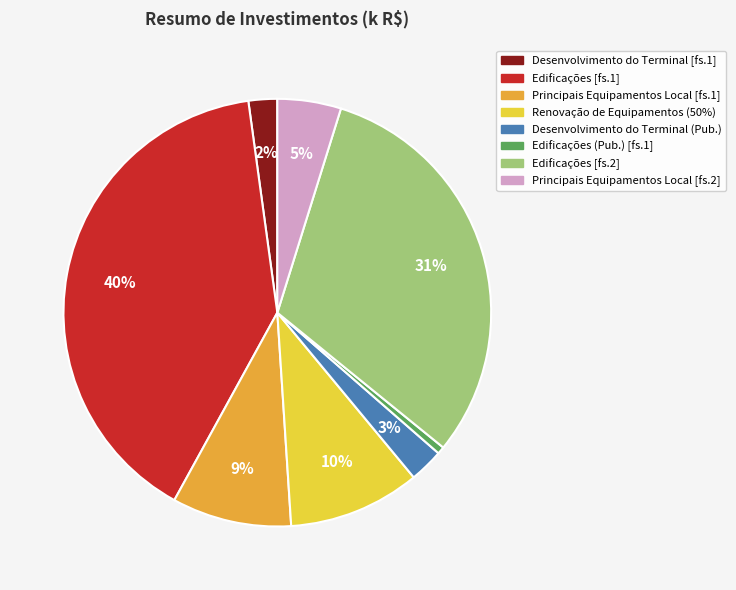

The Edificações (Pub.) [fs.1] slice represents 11% of the pie. True or false?

False